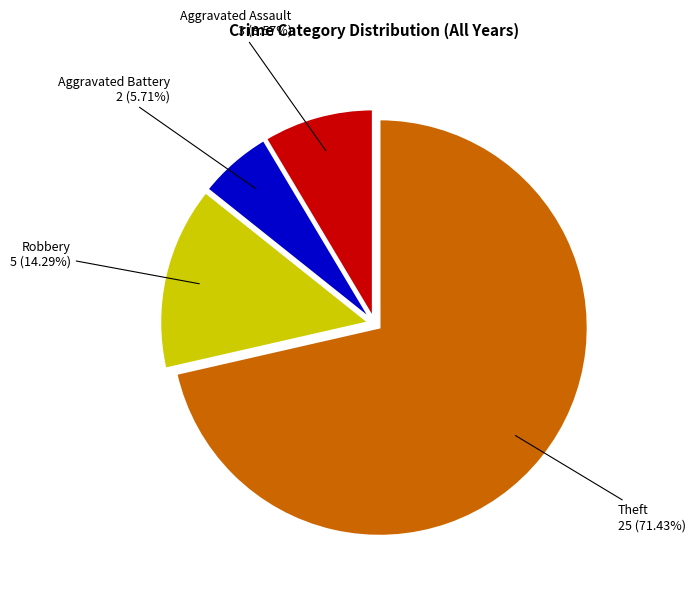

Is there a majority slice in this chart?

Yes